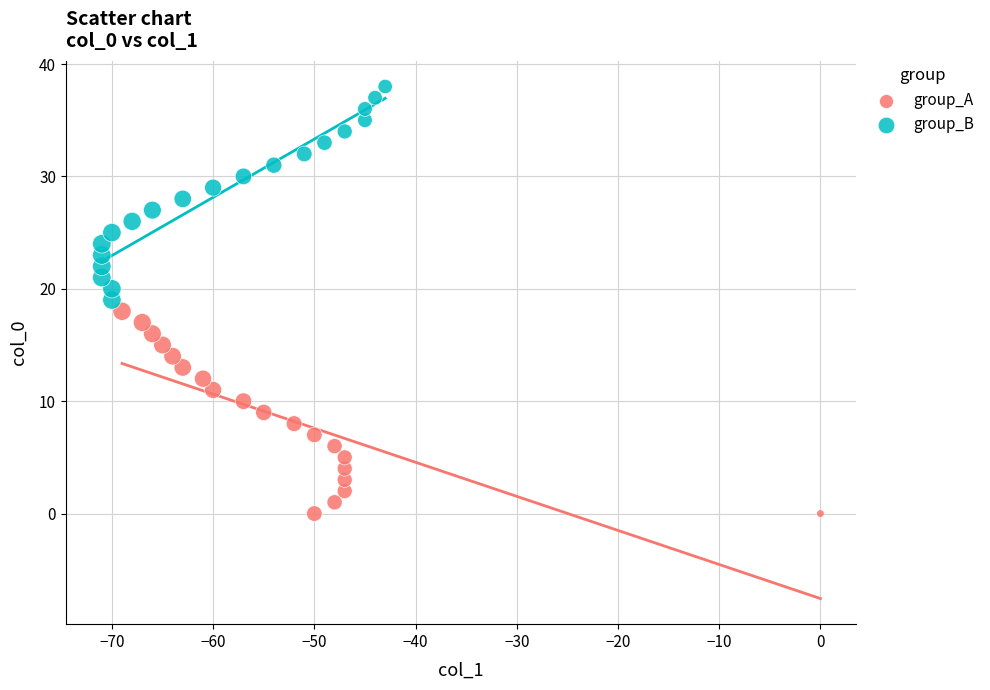

Which series contains the lowest Y value?

group_A